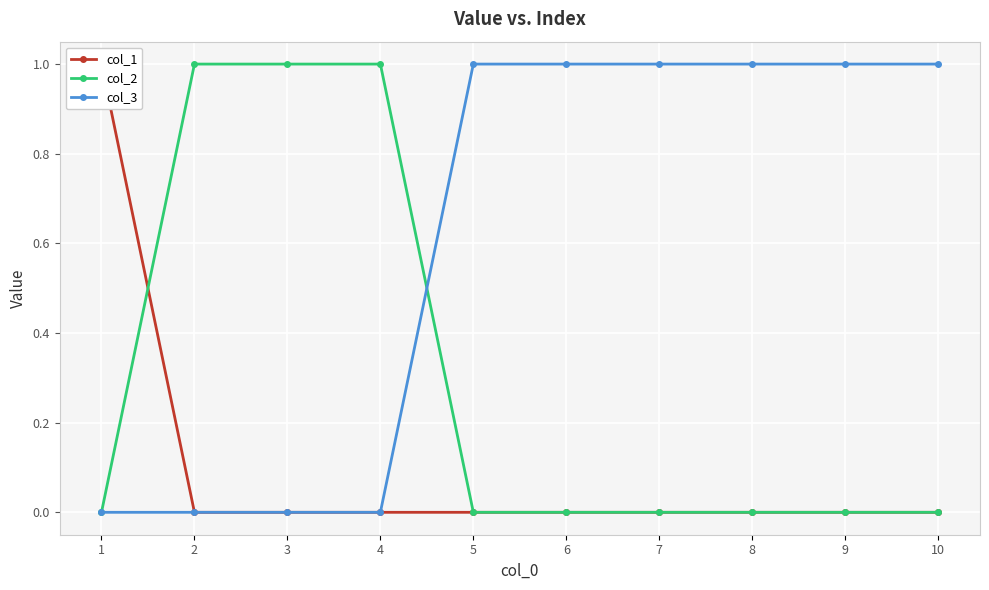

Is the value of col_2 at 5 greater than the value of col_3 at 5?

No